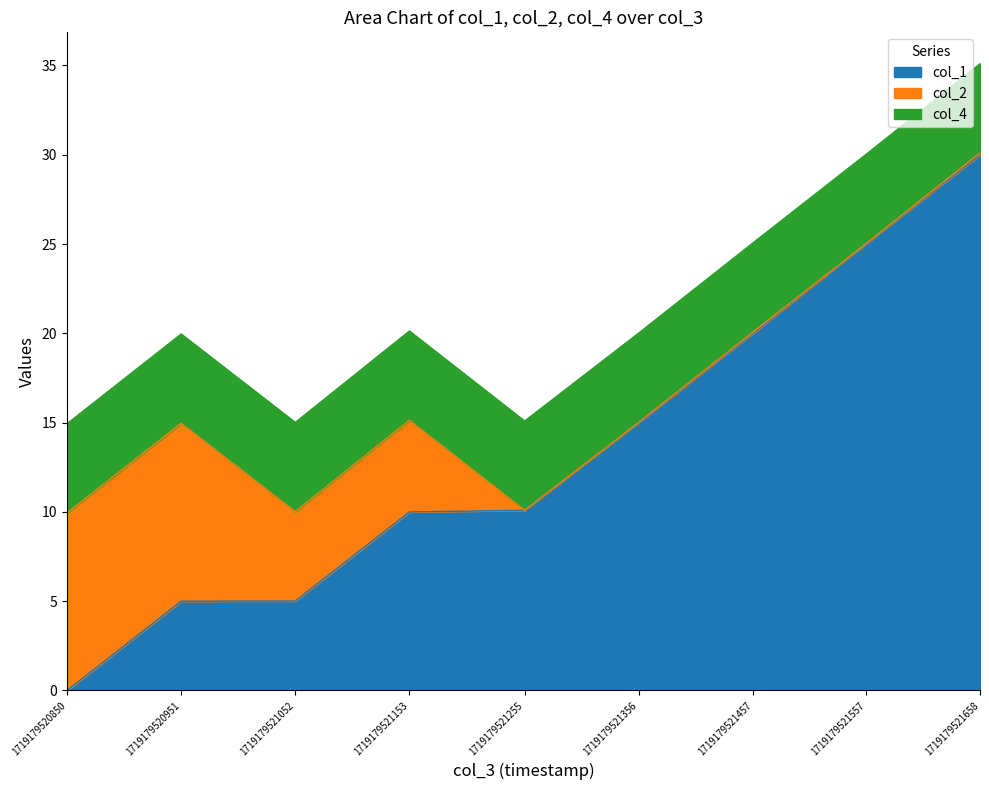

What is the total value across all series at 1719179521052?

15.0